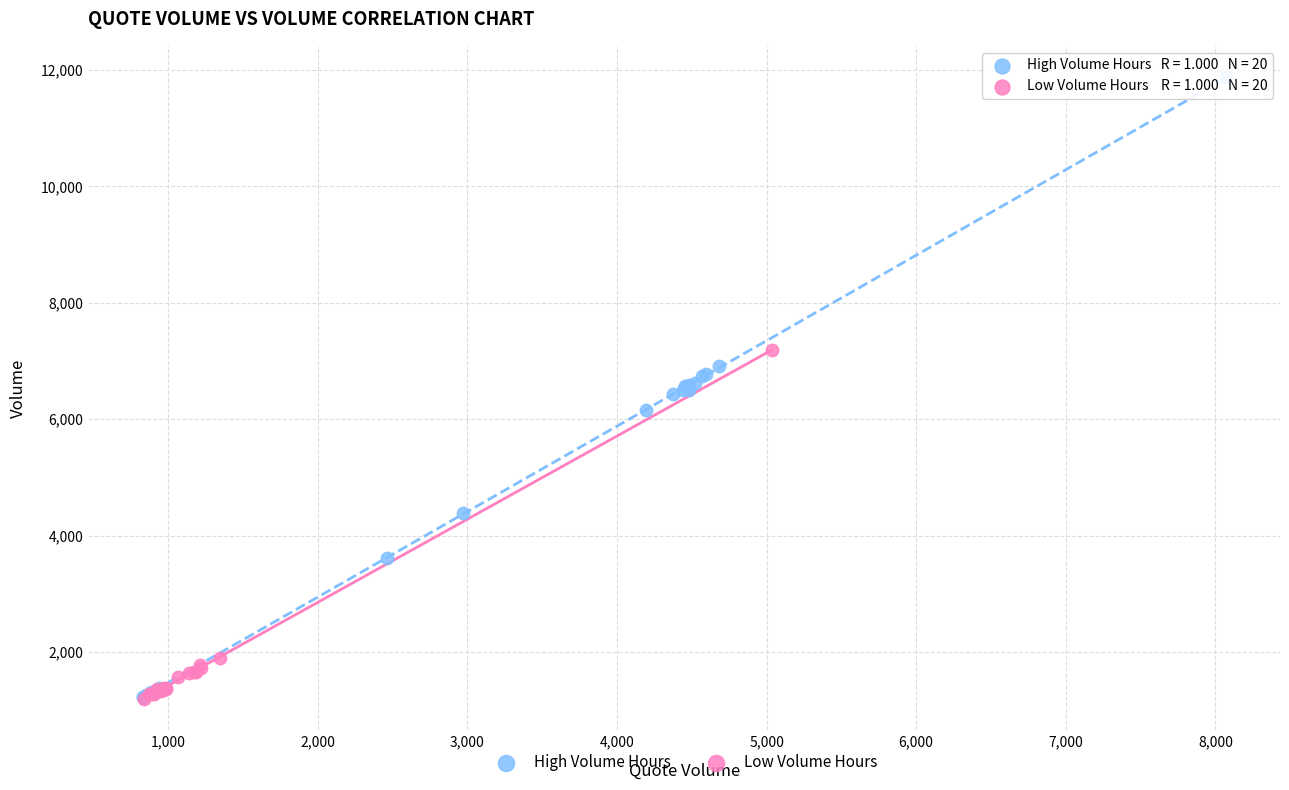

Which series contains the highest Y value?

High Volume Hours